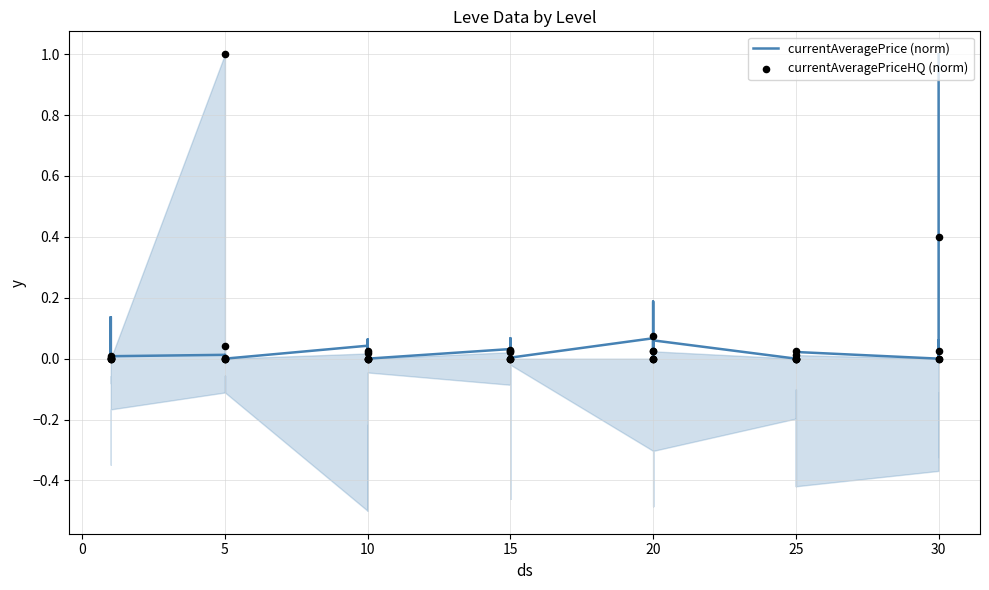

What are all the series names shown in the legend?

currentAveragePrice (norm), currentAveragePriceHQ (norm)